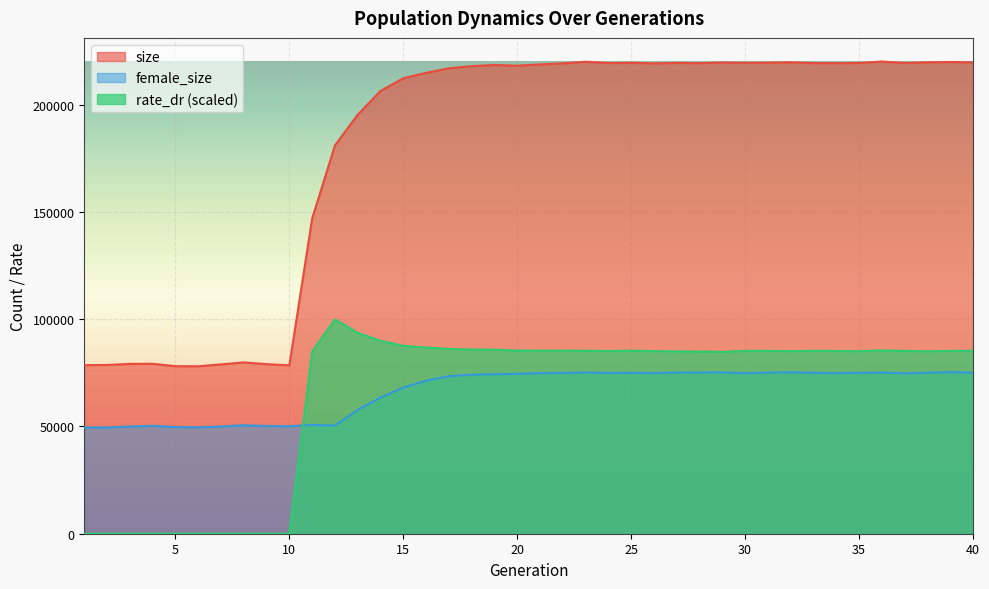

How many data points in rate_dr are less than 85183?

20